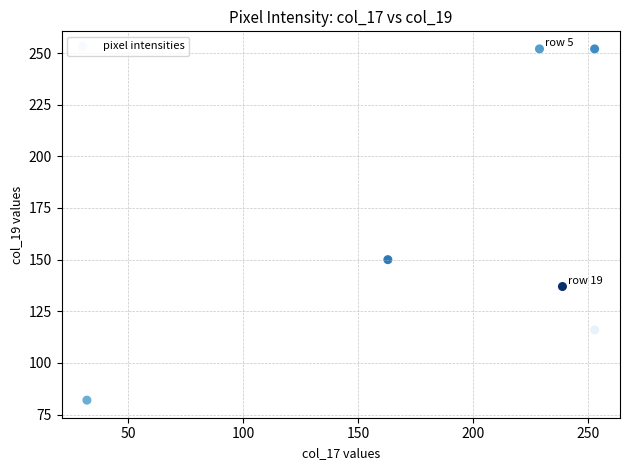

What Y value in the scatter plot is closest to 167?

150